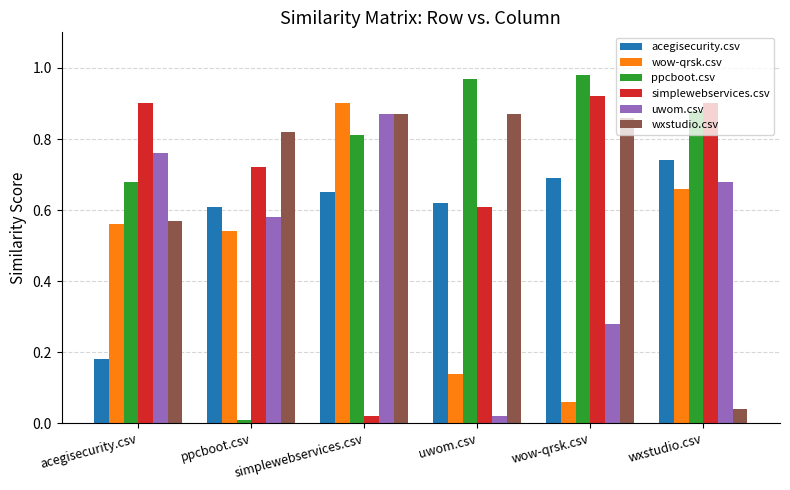

At uwom.csv, list the series in order from largest to smallest.

ppcboot.csv, wxstudio.csv, acegisecurity.csv, simplewebservices.csv, wow-qrsk.csv, uwom.csv